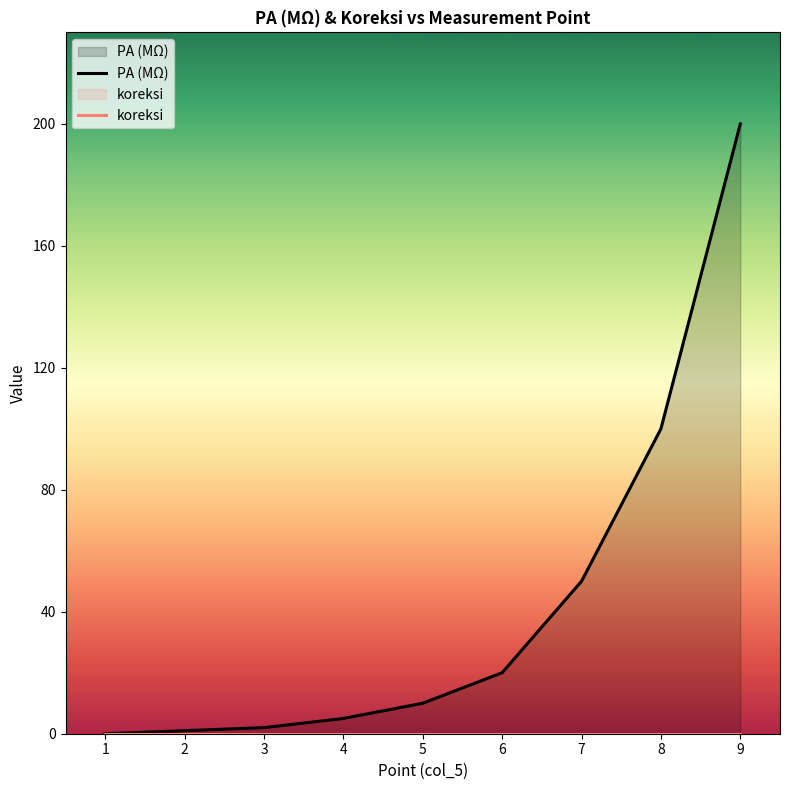

At 1, list the series in order from largest to smallest.

PA (MΩ), koreksi